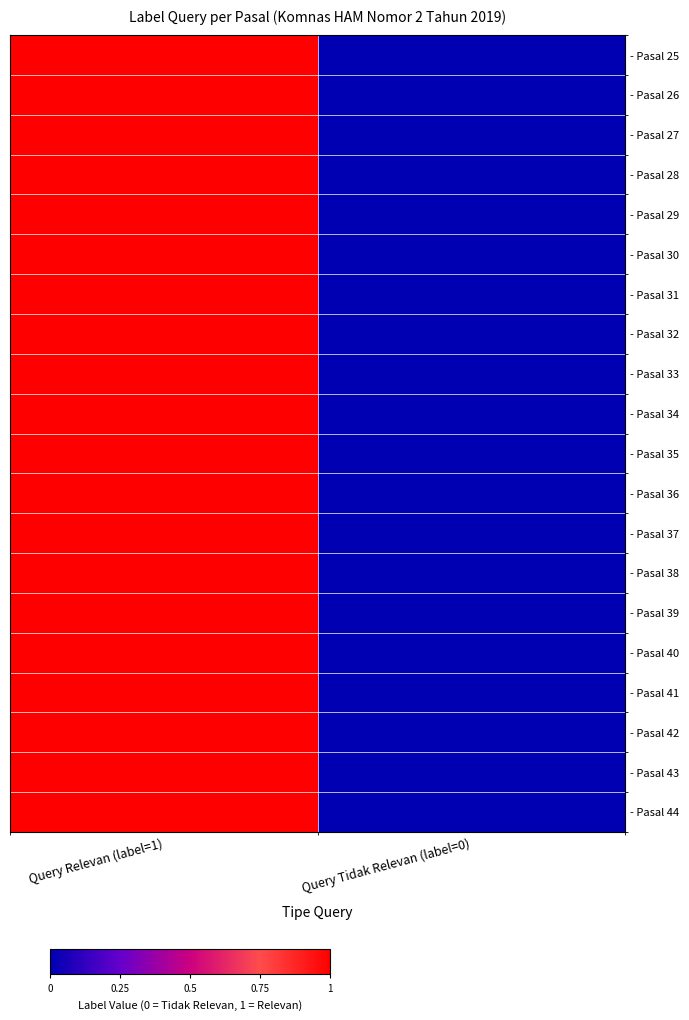

Rank the series by their maximum value, from highest to lowest.

- Pasal 25, - Pasal 26, - Pasal 27, - Pasal 28, - Pasal 29, - Pasal 30, - Pasal 31, - Pasal 32, - Pasal 33, - Pasal 34, - Pasal 35, - Pasal 36, - Pasal 37, - Pasal 38, - Pasal 39, - Pasal 40, - Pasal 41, - Pasal 42, - Pasal 43, - Pasal 44